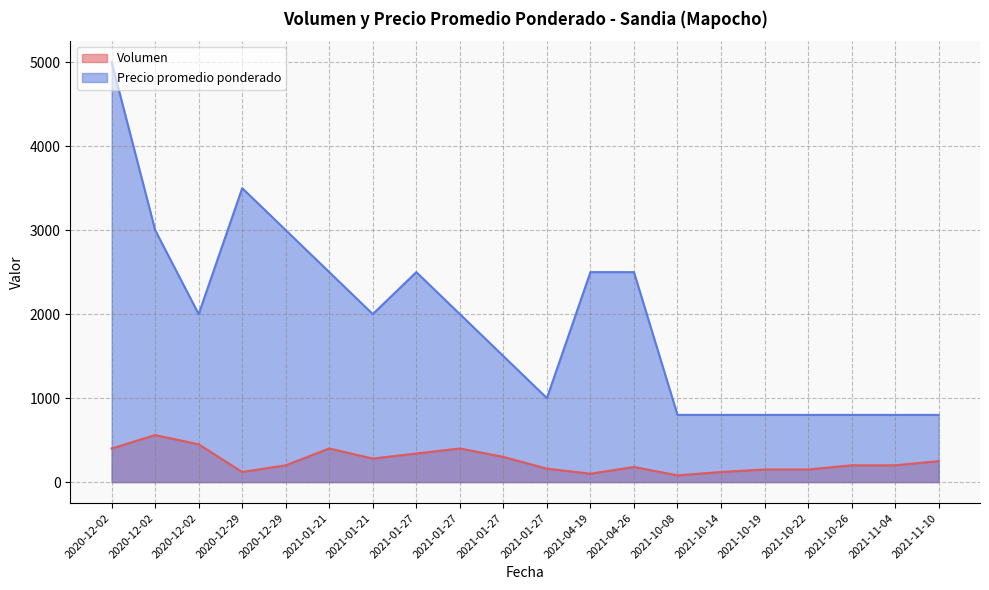

What are all the series names shown in the legend?

Volumen, Precio promedio ponderado